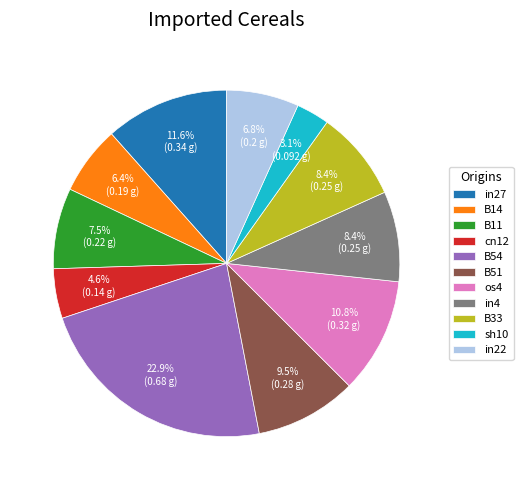

How many slices are in this pie chart?

11